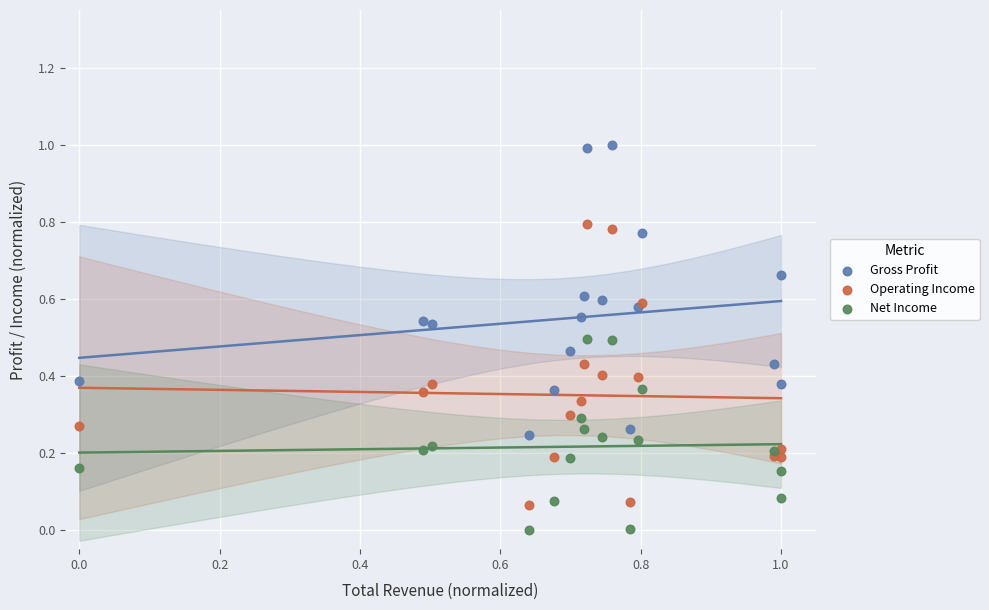

Which series contains the highest Y value?

Gross Profit